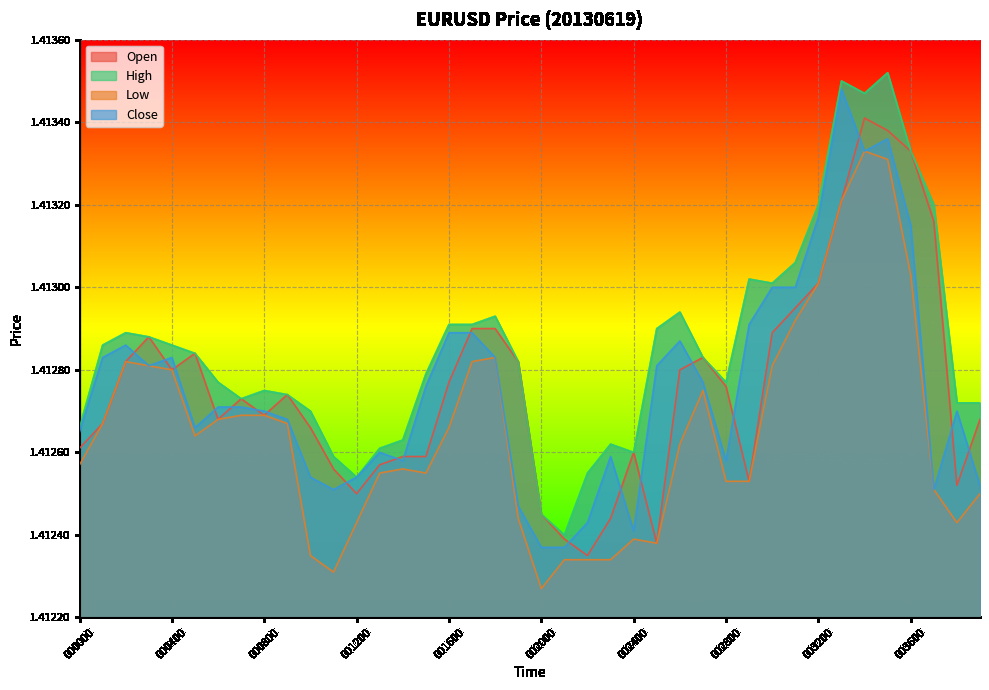

How many interior local peaks does the Low series have?

6